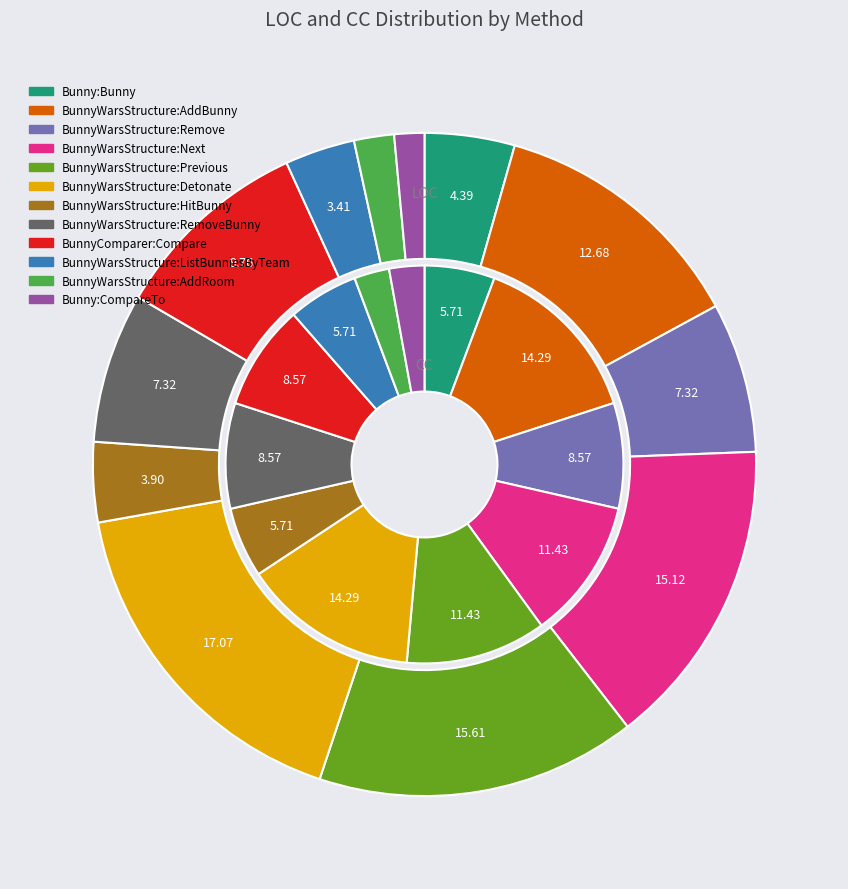

Is BunnyWarsStructure:AddBunny the majority of the pie?

No